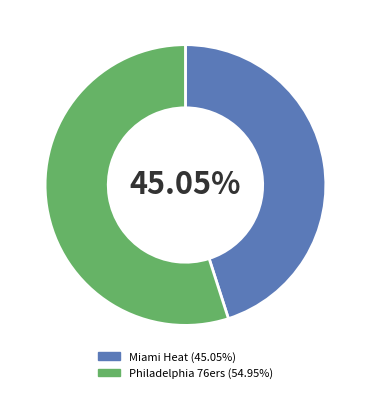

Rank the categories by value from lowest to highest.

Miami Heat, Philadelphia 76ers